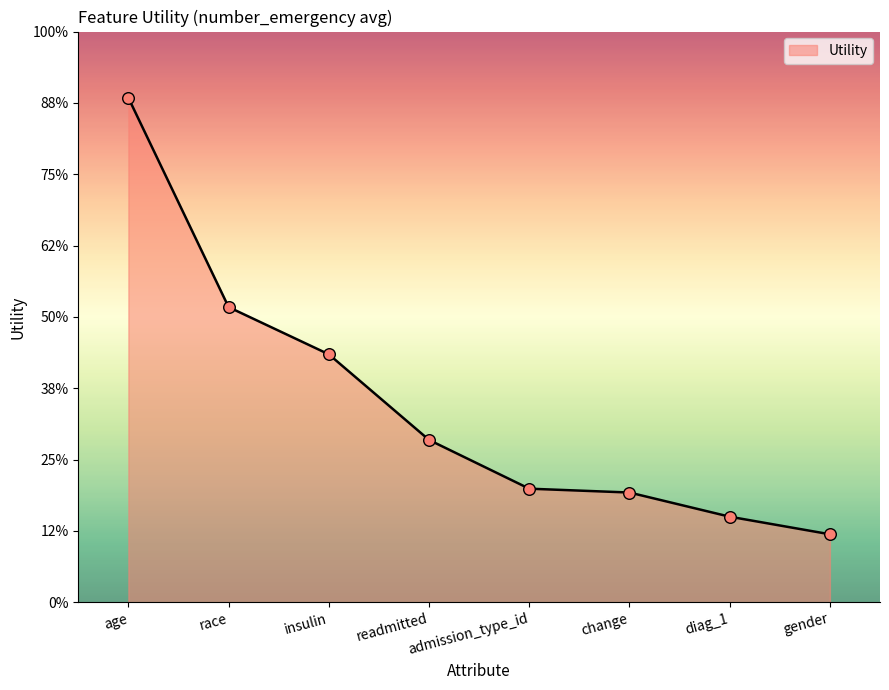

What is the change in value from age to race?

-0.6